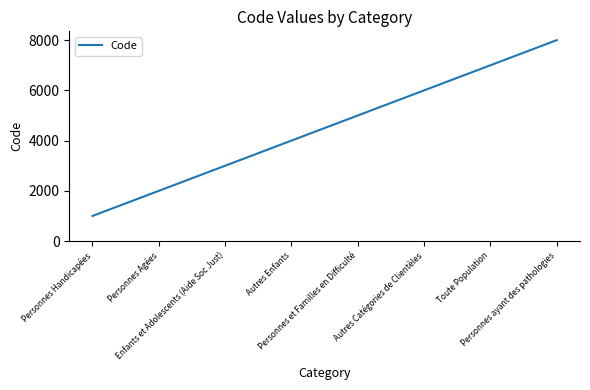

Does the chart have visible grid lines?

No